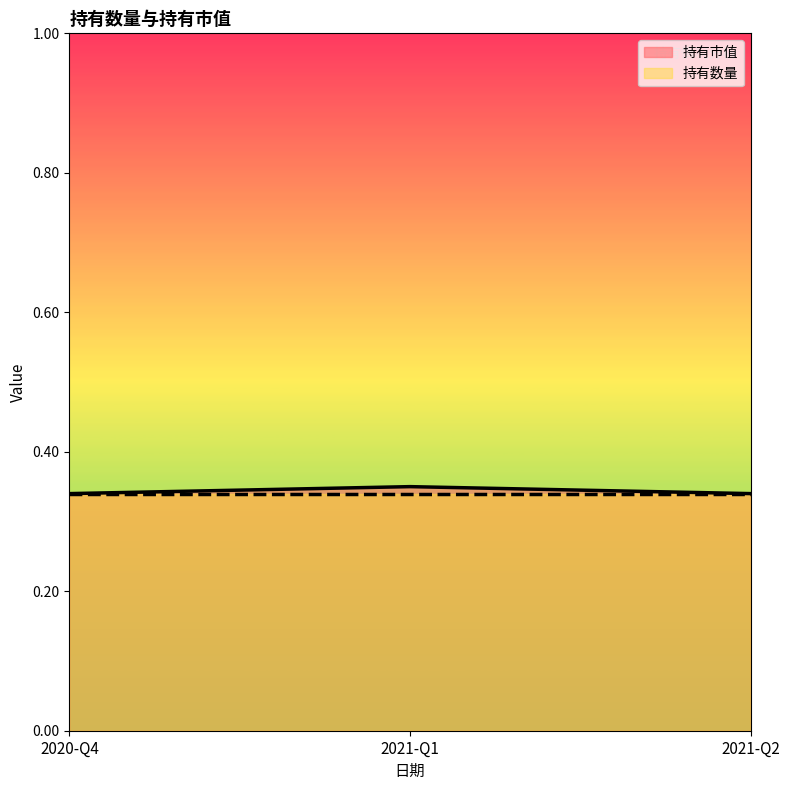

Which category has the highest value across all series?

2021-Q1